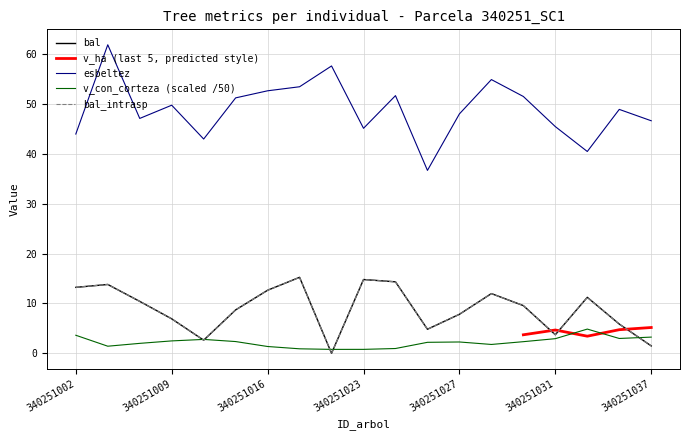

Which series has the largest total across all categories?

esbeltez